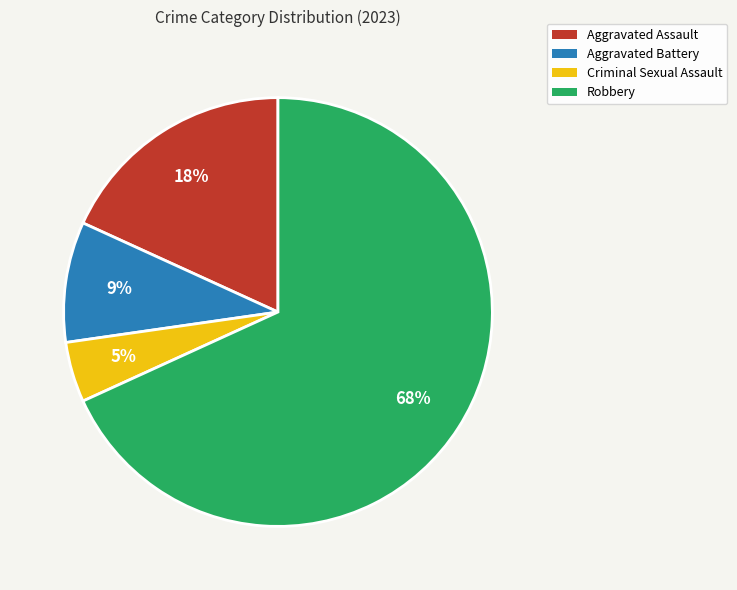

Between Aggravated Battery and Robbery, which is larger?

Robbery